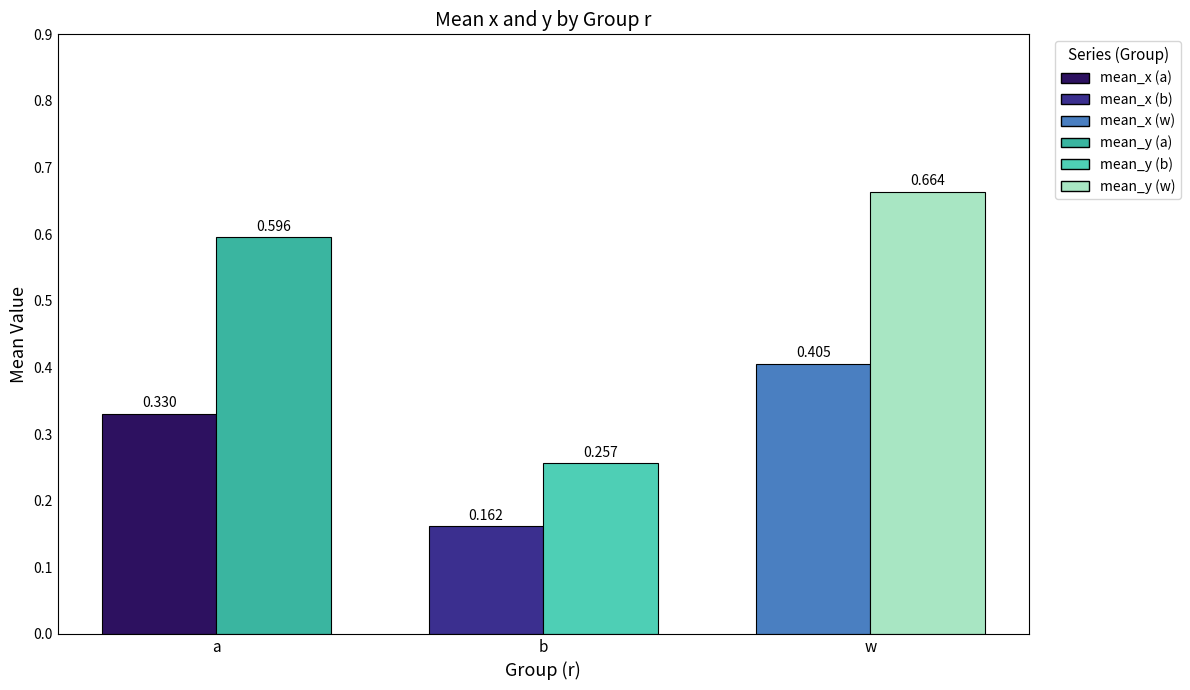

Reading left to right, what are all the values shown in this chart?

mean_x: a=0.3	b=0.2	w=0.4
mean_y: a=0.6	b=0.3	w=0.7